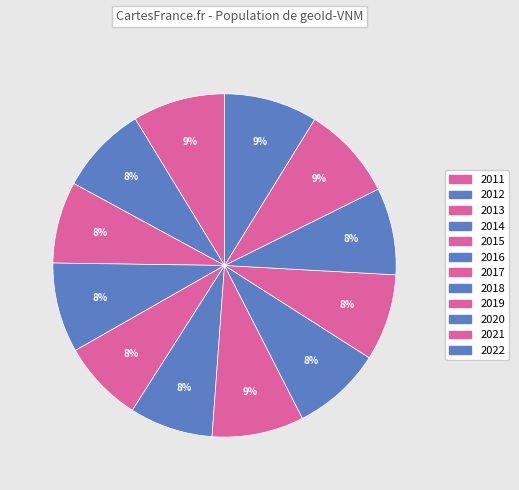

Is there any slice that represents more than half of the pie?

No